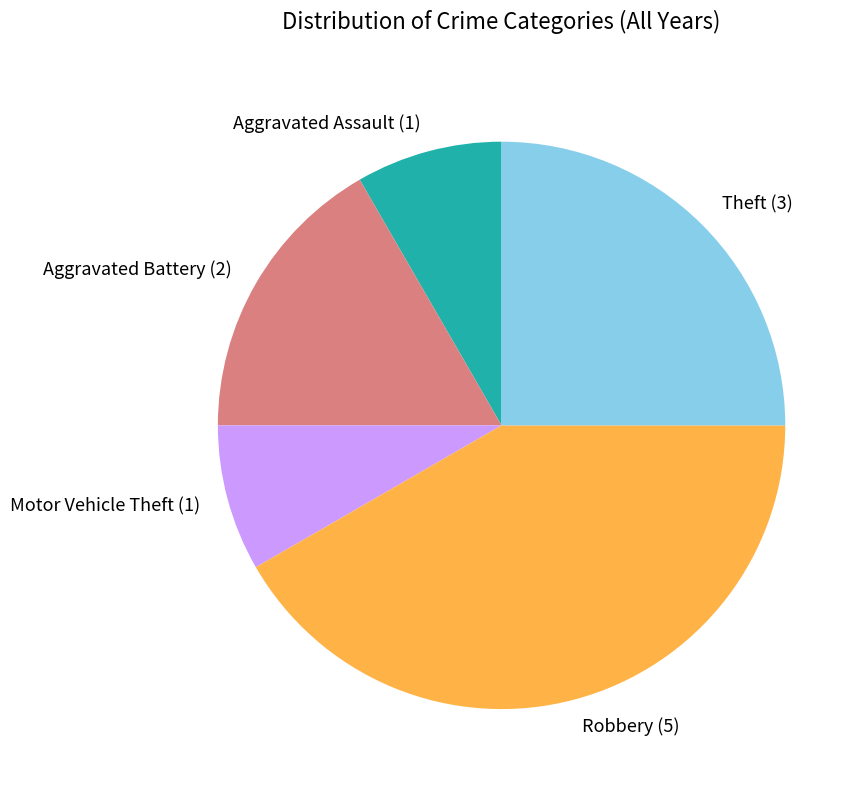

What is the largest slice in the pie chart?

Robbery